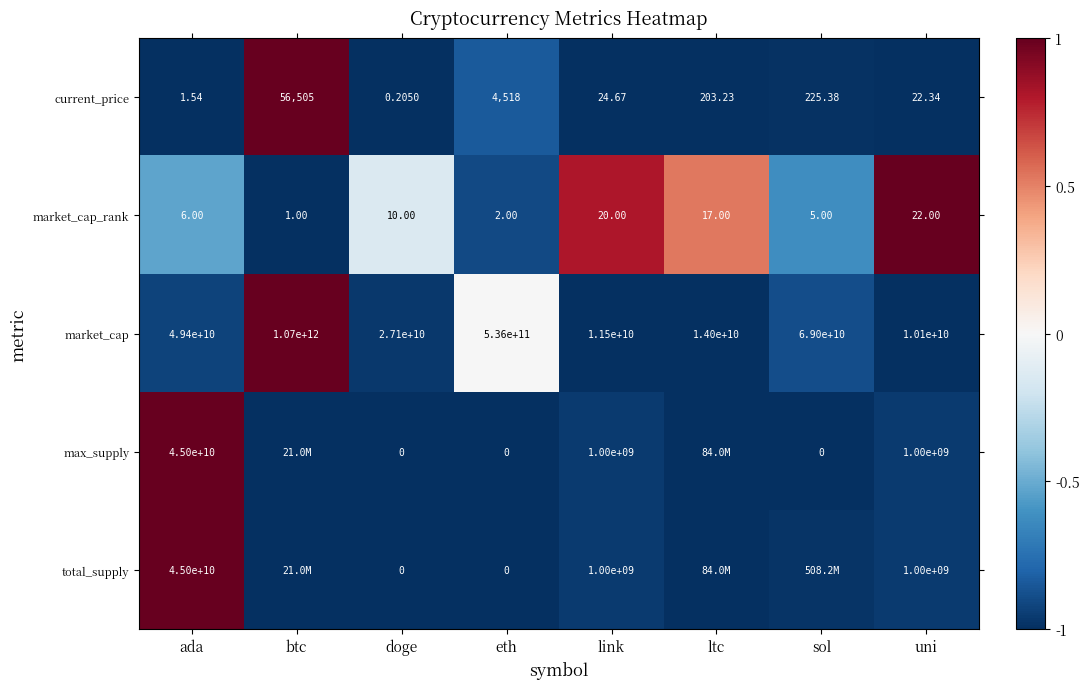

Is it true that current_price equals -1.7 at doge?

False